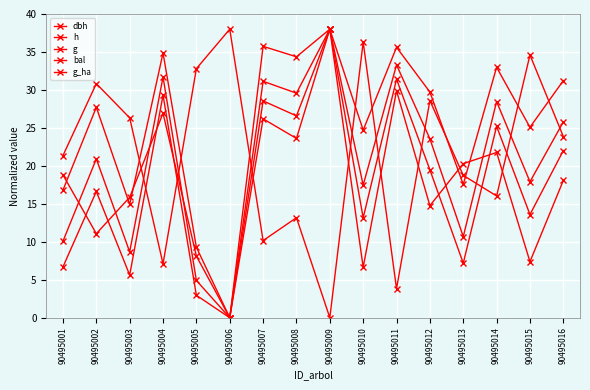

Between 90495003 and 90495015, which series saw the biggest shift?

h